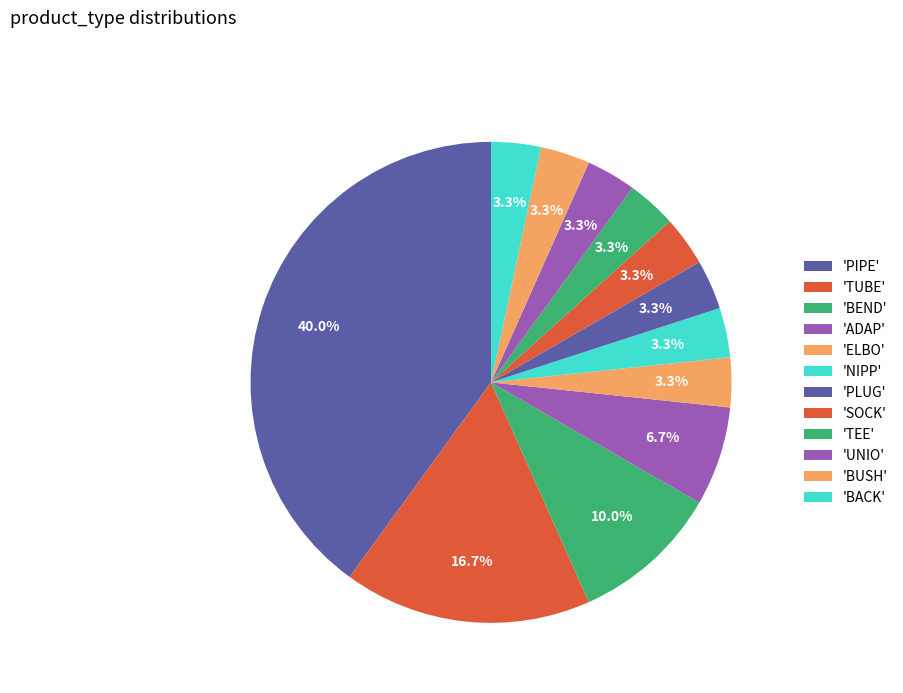

Is there a majority slice in this chart?

No